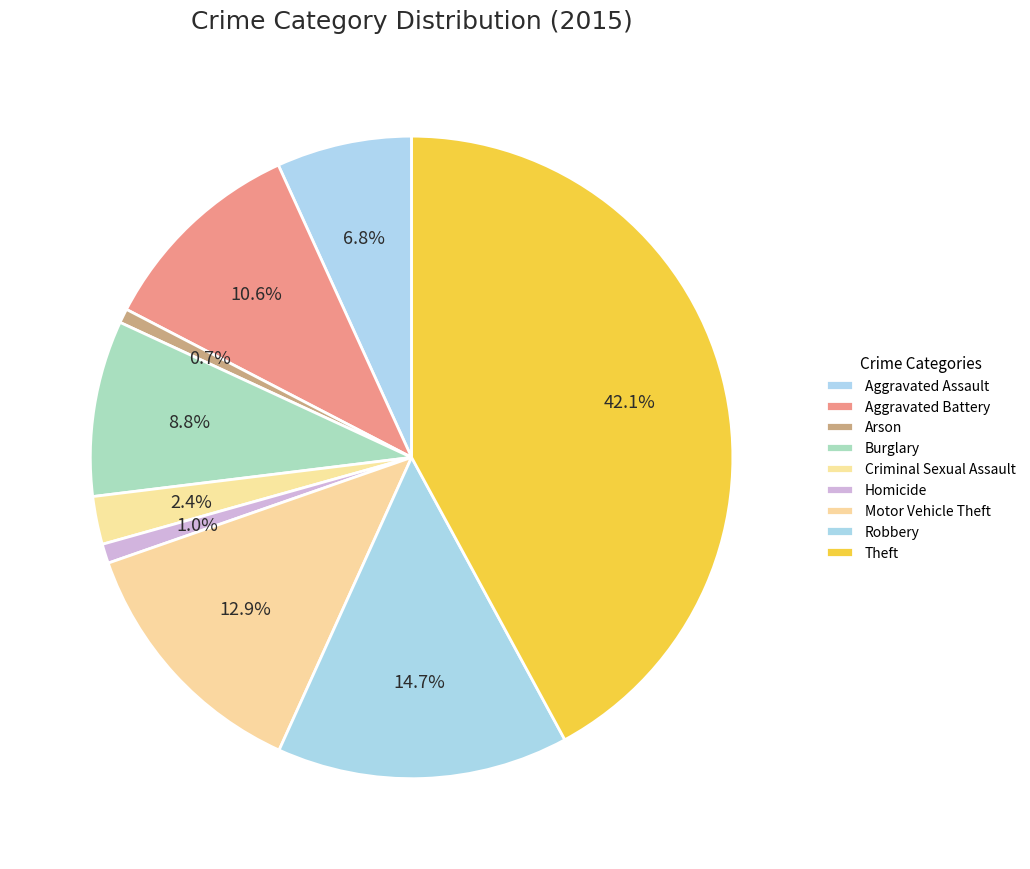

How many slices are in this pie chart?

9